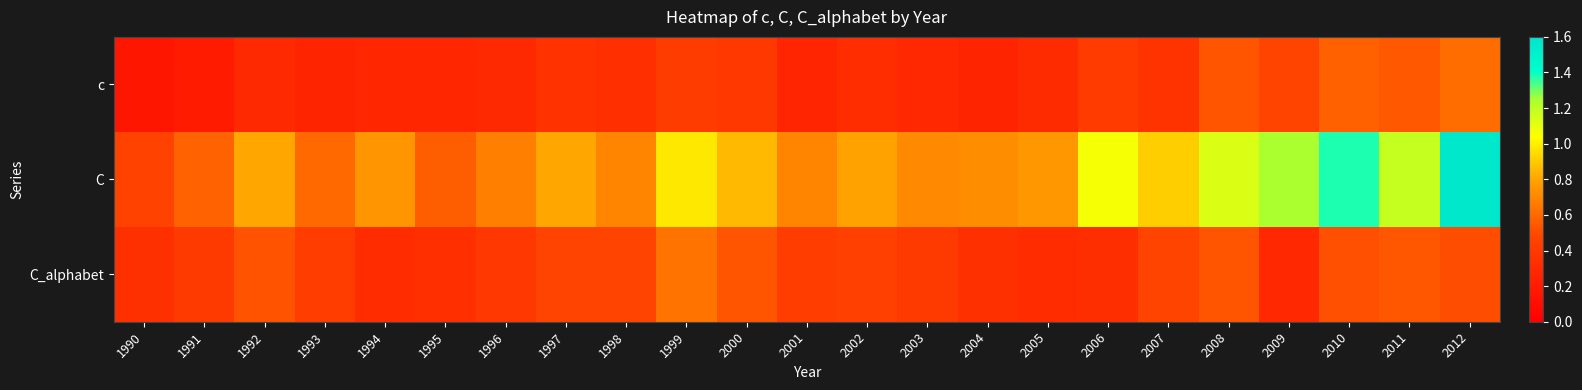

At how many categories does at least one series exceed 1?

6